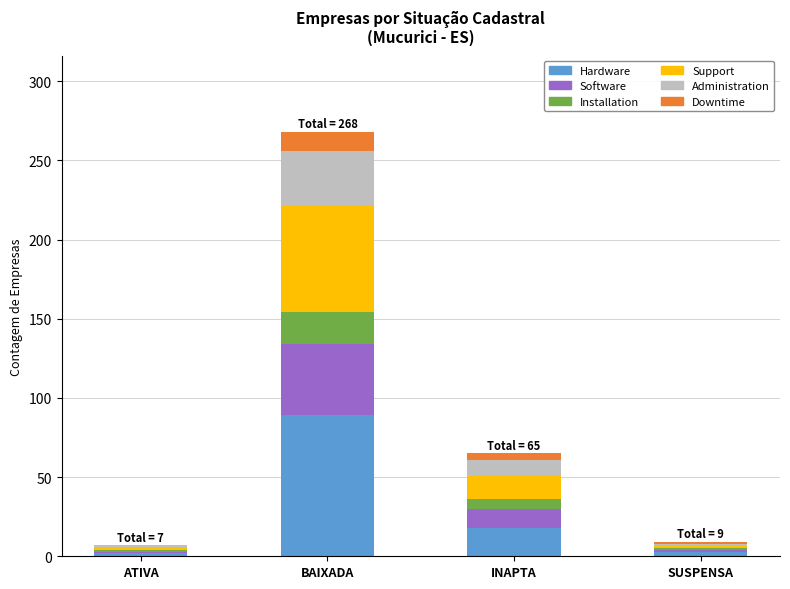

What is the maximum value for Hardware?

89